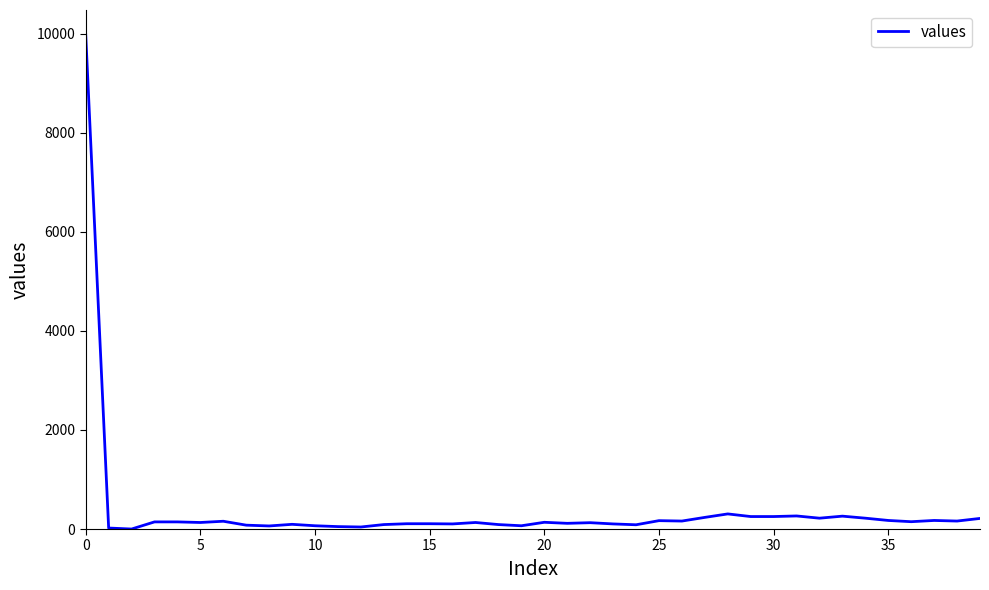

What is the difference between the maximum and minimum values?

9979